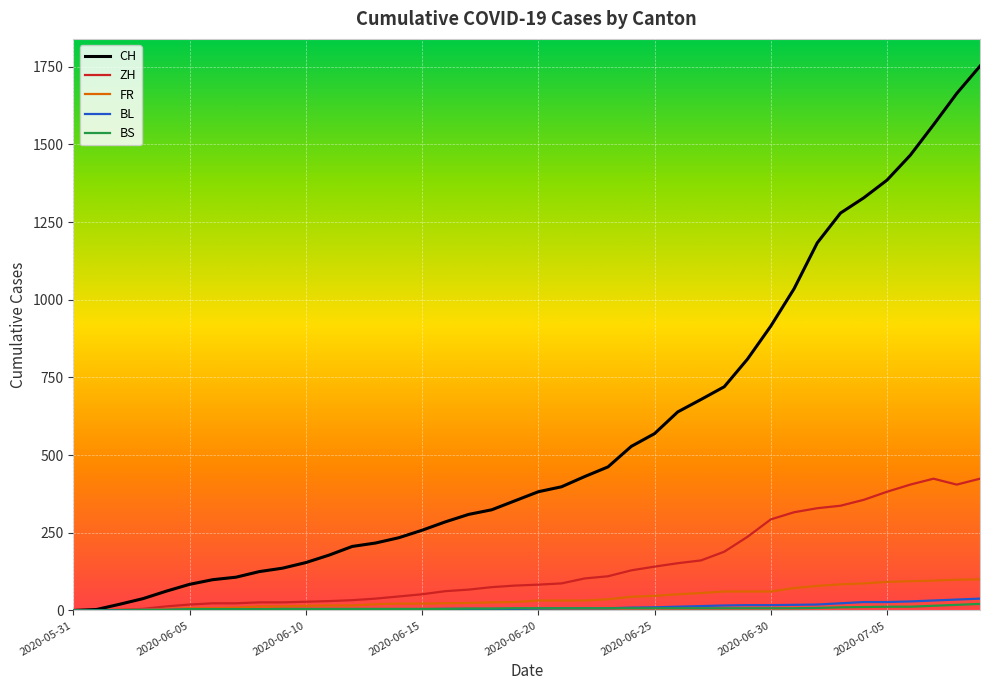

Which series has the largest range (max minus min)?

CH